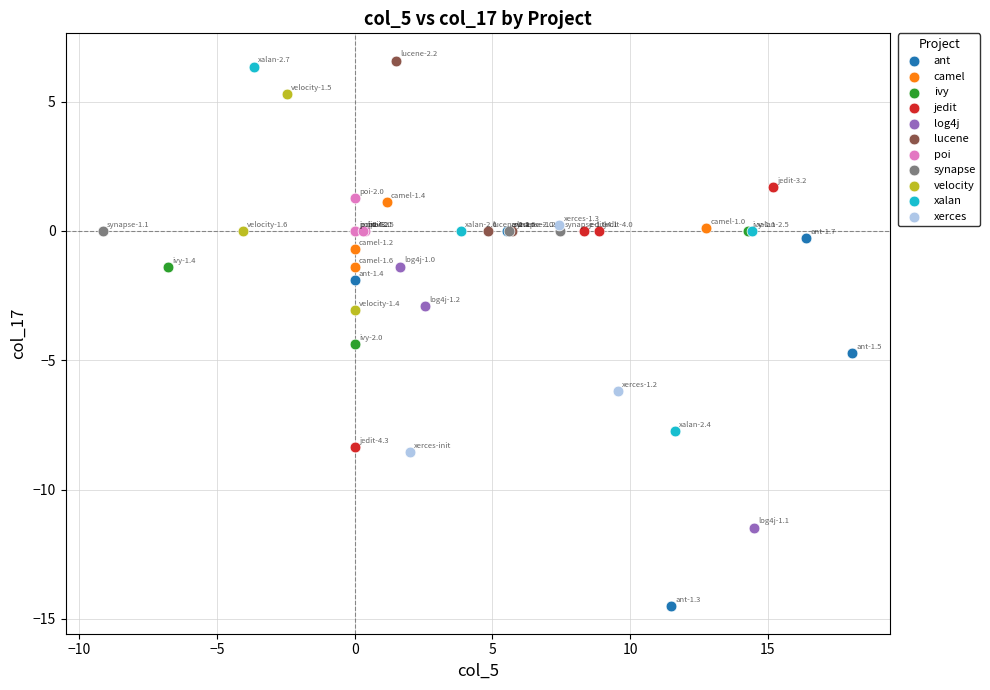

What are all the series names shown in the legend?

ant, camel, ivy, jedit, log4j, lucene, poi, synapse, velocity, xalan, xerces